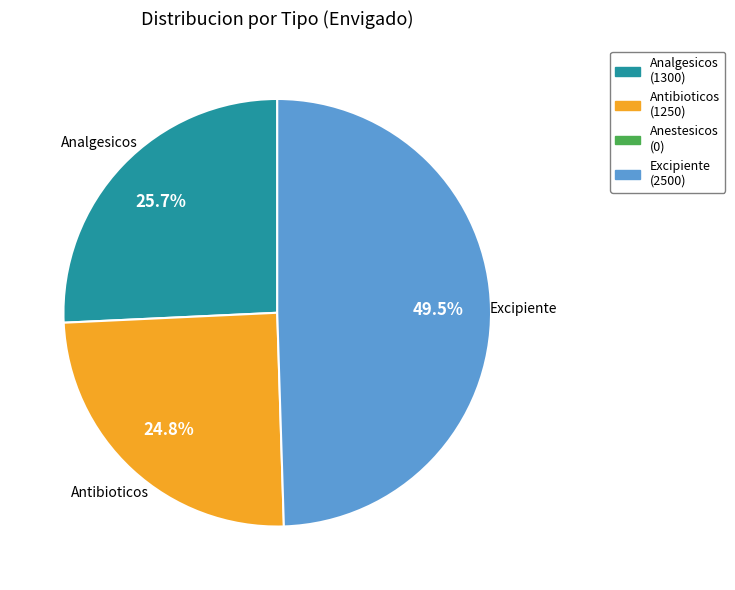

What percentage is the Antibioticos slice, to the nearest percent?

25%